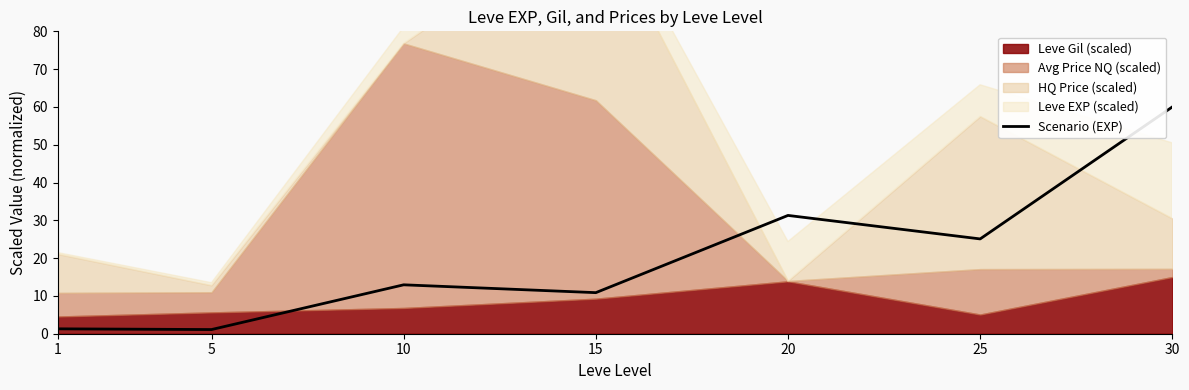

What is the value of the 2nd point from the left?

1.1